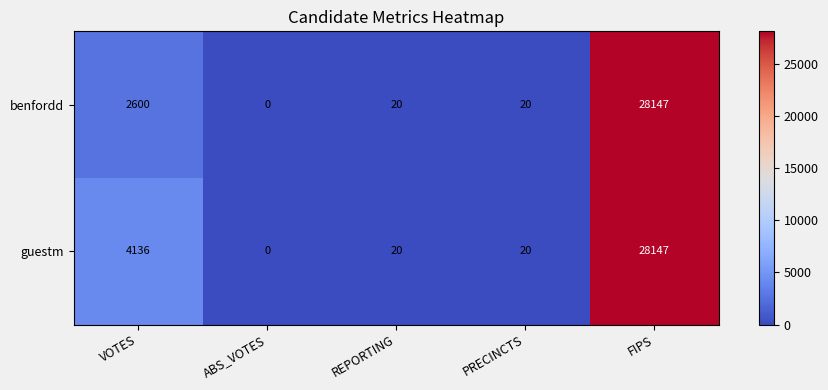

Is the value of benfordd at FIPS greater than the value of guestm at PRECINCTS?

Yes